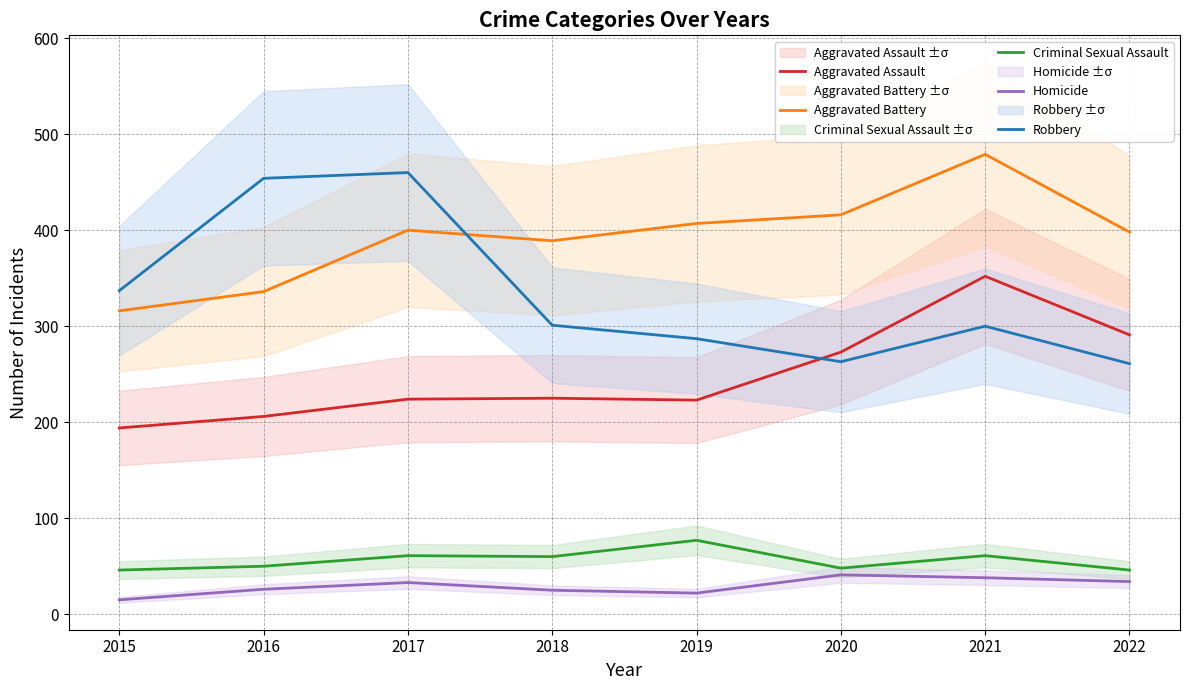

Reading left to right, list all the values displayed in this chart.

Aggravated Assault: 194	206	224	225	223	273	352	291
Aggravated Battery: 316	336	400	389	407	416	479	398
Criminal Sexual Assault: 46	50	61	60	77	48	61	46
Homicide: 15	26	33	25	22	41	38	34
Robbery: 337	454	460	301	287	263	300	261